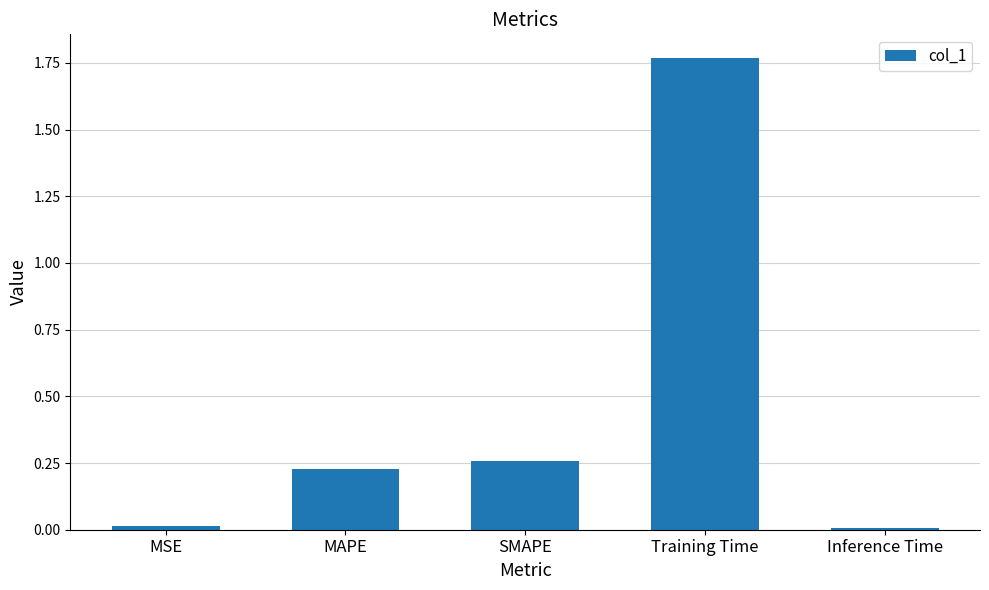

What is the label of the 5th bar from the right?

MSE